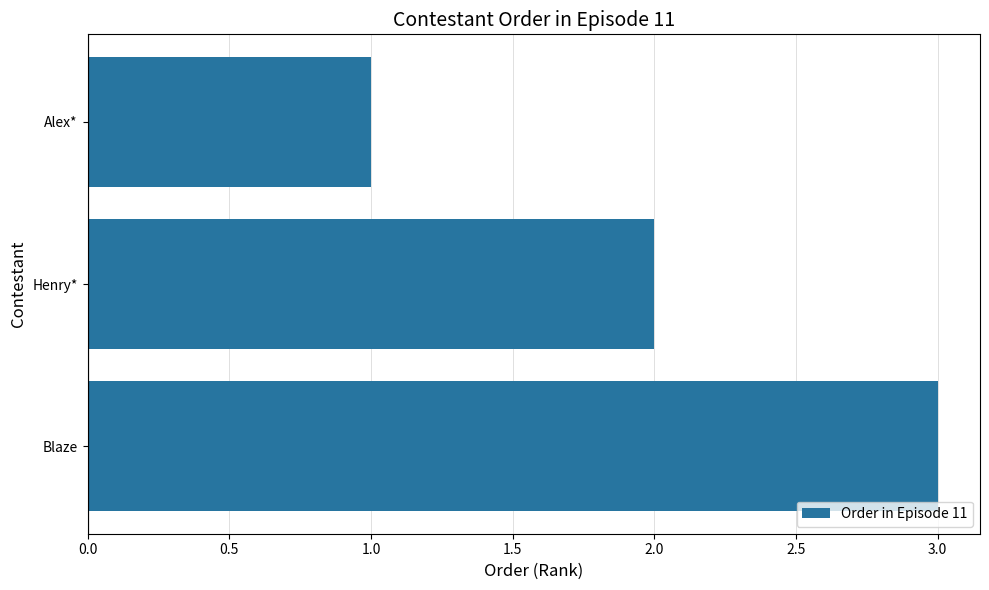

Which has a higher value, Alex* or Blaze?

Blaze